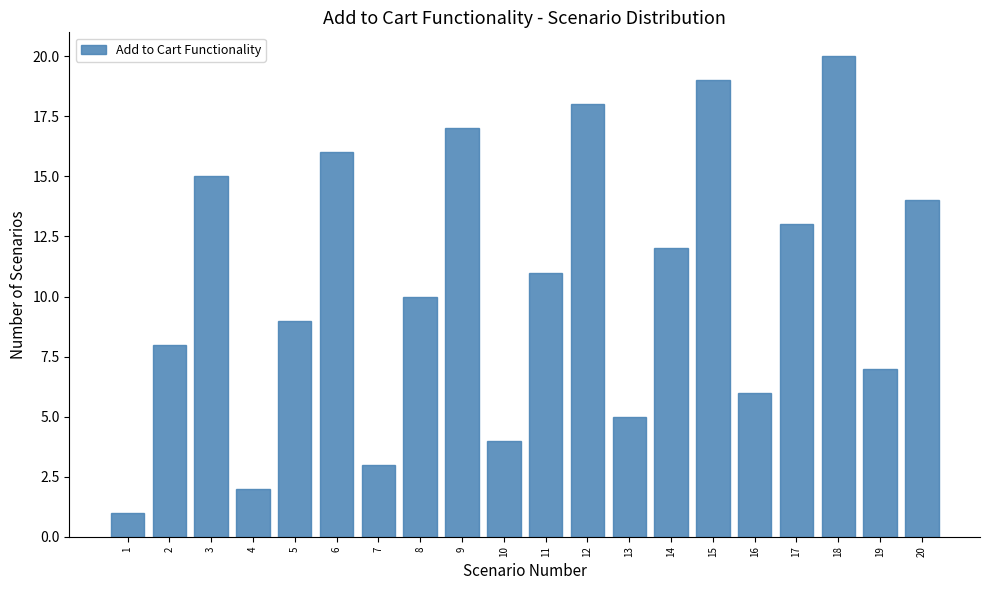

Reading left to right, transcribe all the data shown in this chart.

1=1	2=8	3=15	4=2	5=9	6=16	7=3	8=10	9=17	10=4	11=11	12=18	13=5	14=12	15=19	16=6	17=13	18=20	19=7	20=14